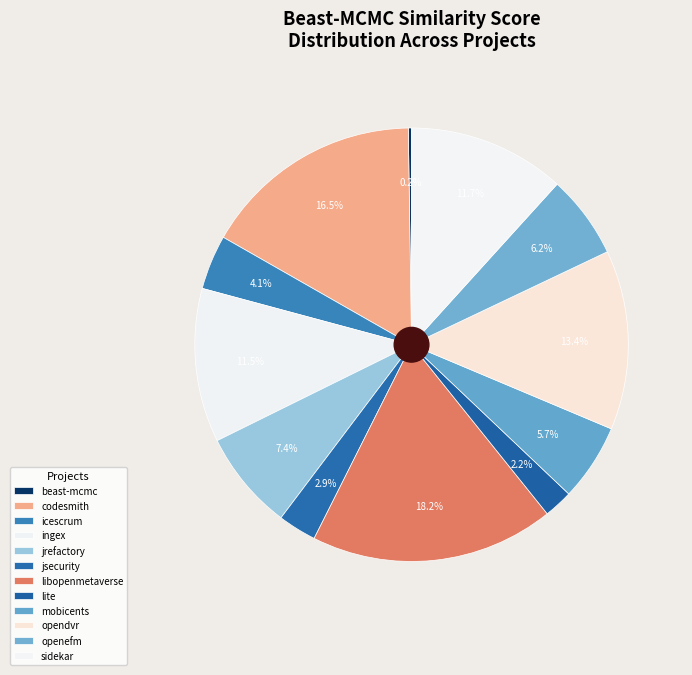

Rank the categories by value from highest to lowest.

libopenmetaverse.csv, codesmith.csv, opendvr.csv, sidekar.csv, ingex.csv, jrefactory.csv, openefm.csv, mobicents.csv, icescrum.csv, jsecurity.csv, lite.csv, beast-mcmc.csv